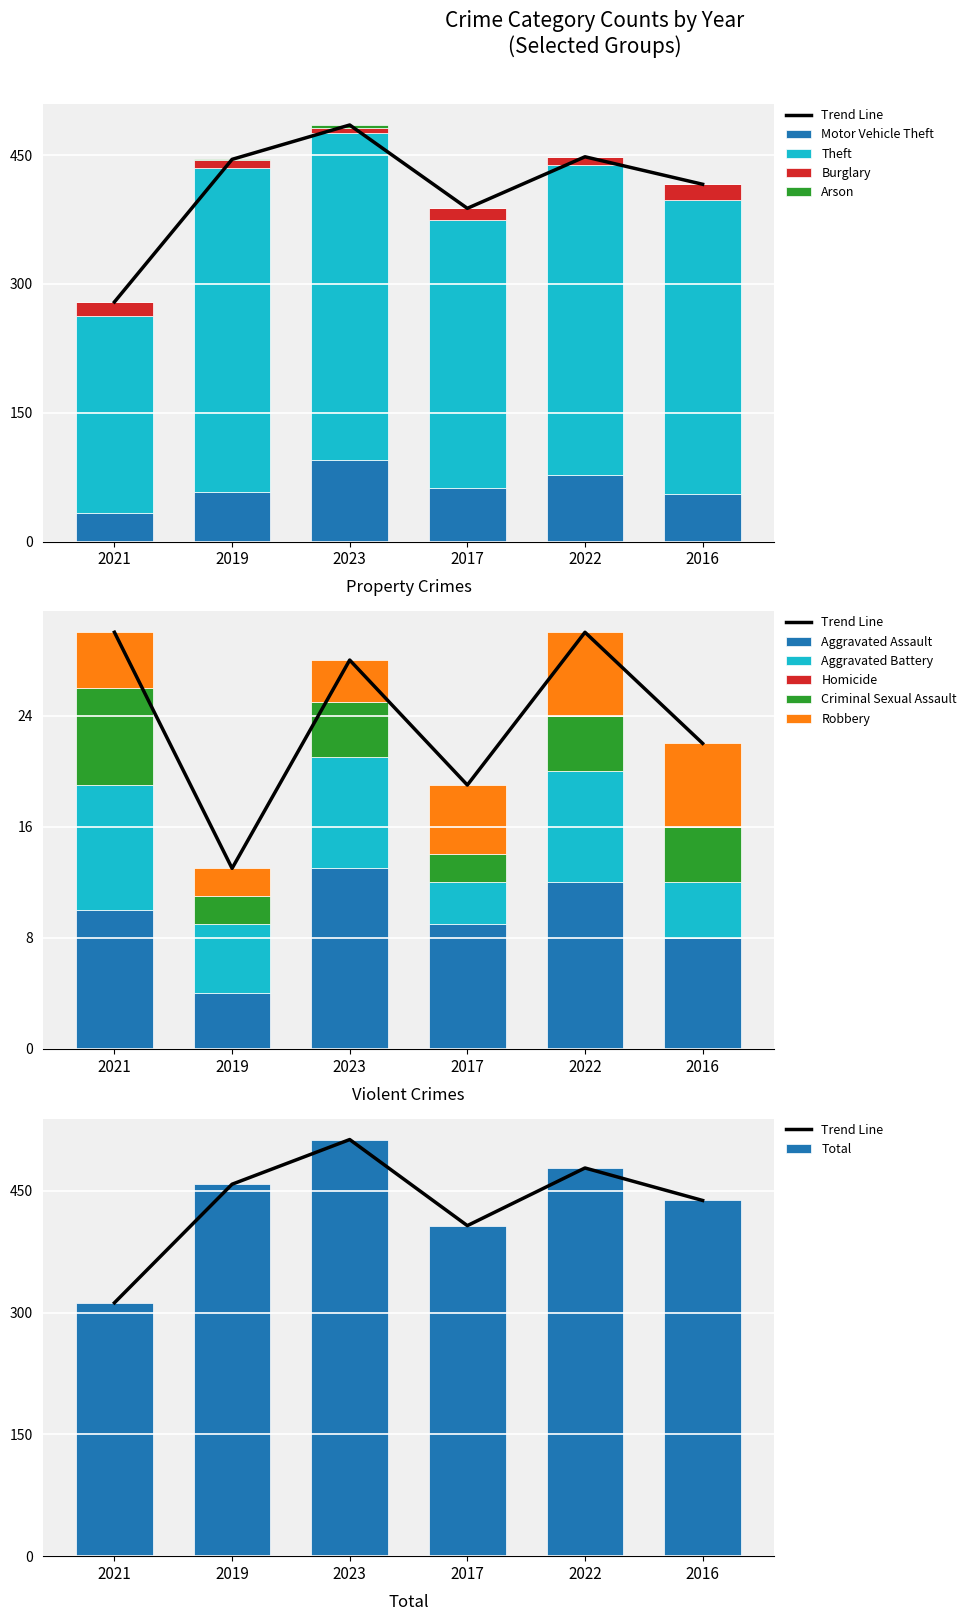

Rank the categories by 2017 value from lowest to highest.

Arson, Homicide, Criminal Sexual Assault, Aggravated Battery, Robbery, Aggravated Assault, Burglary, Motor Vehicle Theft, Theft, Total